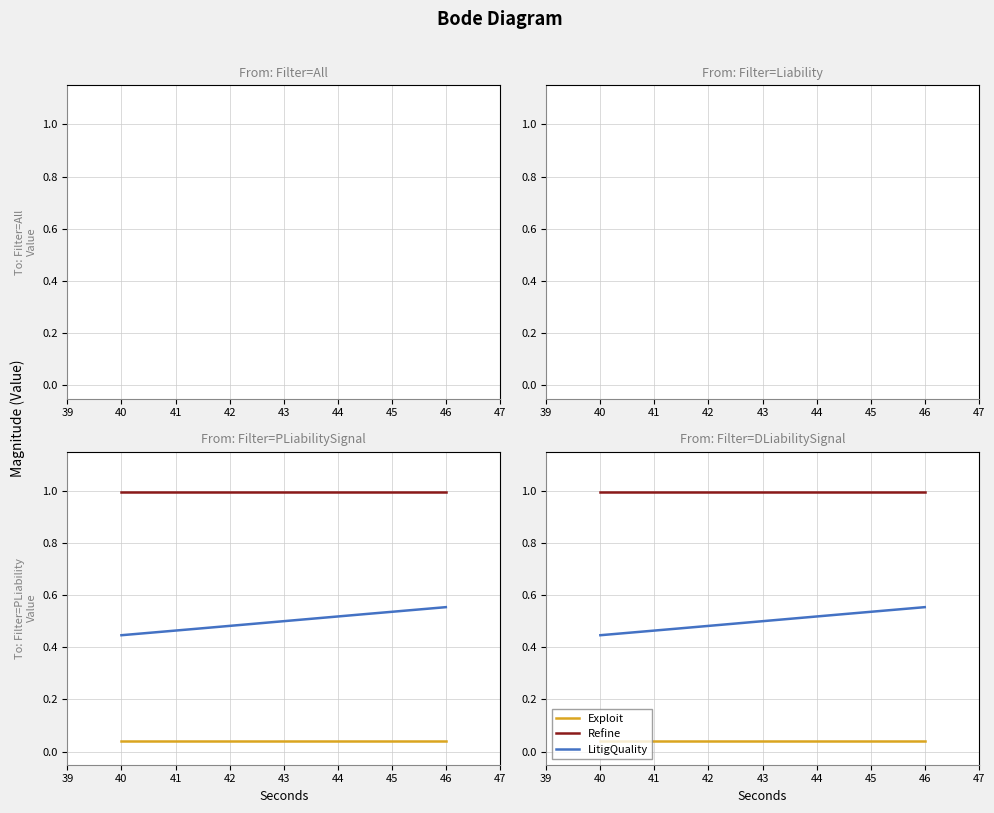

True or false: Refine has a value of 0.4 at 42.

False